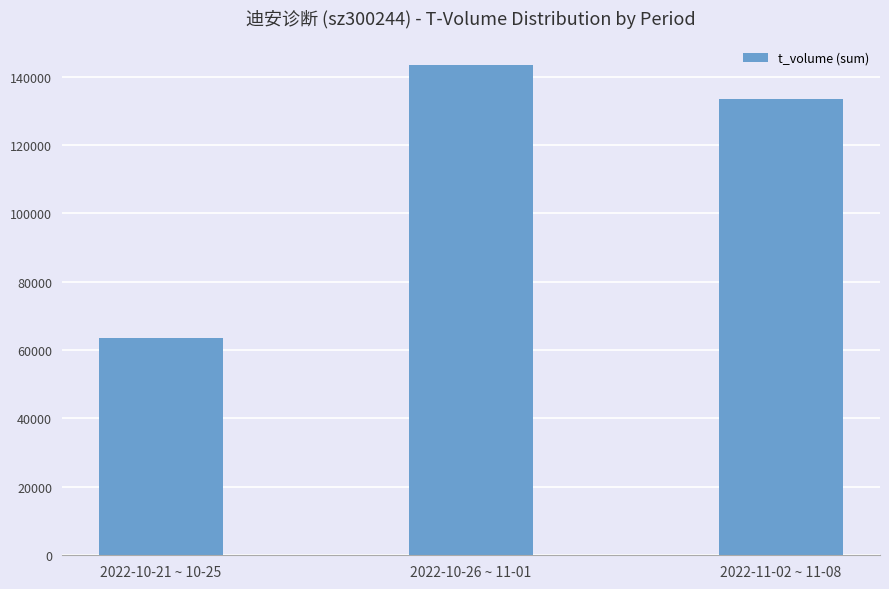

List the labels in order of value, largest first.

2022-10-26 ~ 11-01, 2022-11-02 ~ 11-08, 2022-10-21 ~ 10-25